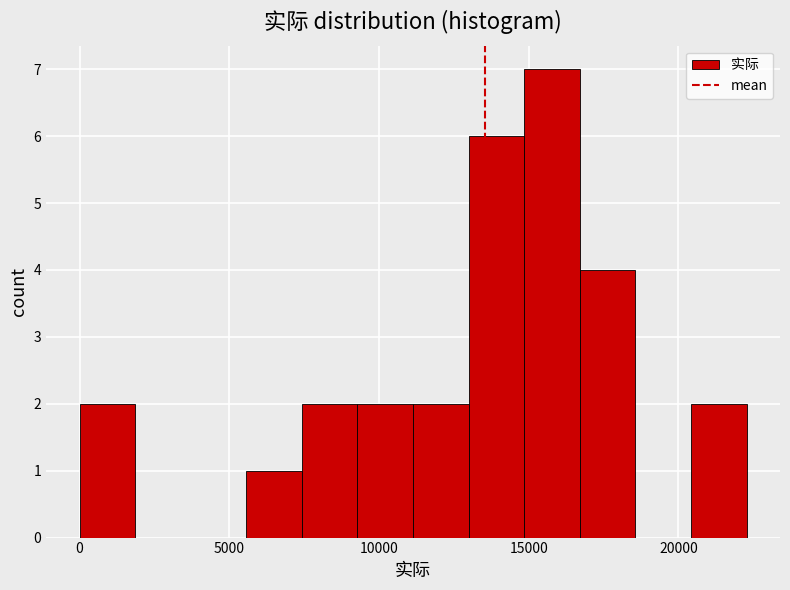

Read against the x-axis, roughly where is the centre of the tallest bar?

16000